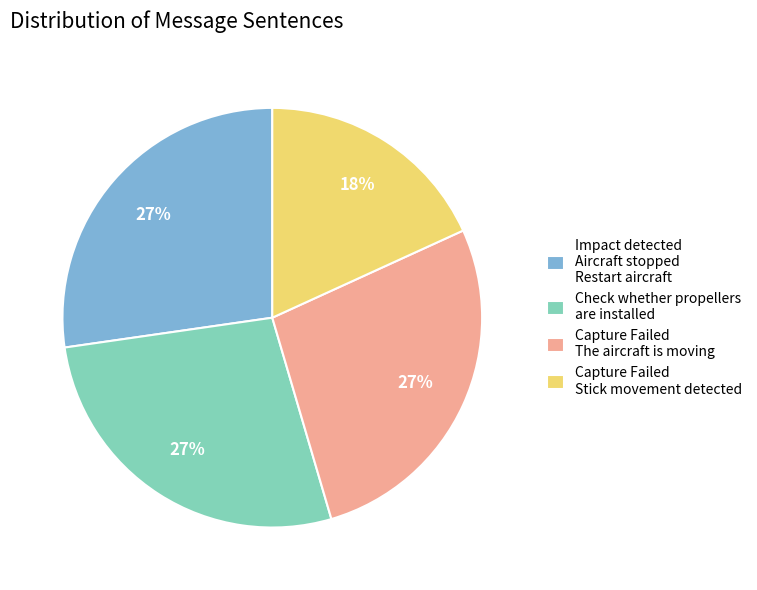

Is Check whether propellers are installed the majority of the pie?

No